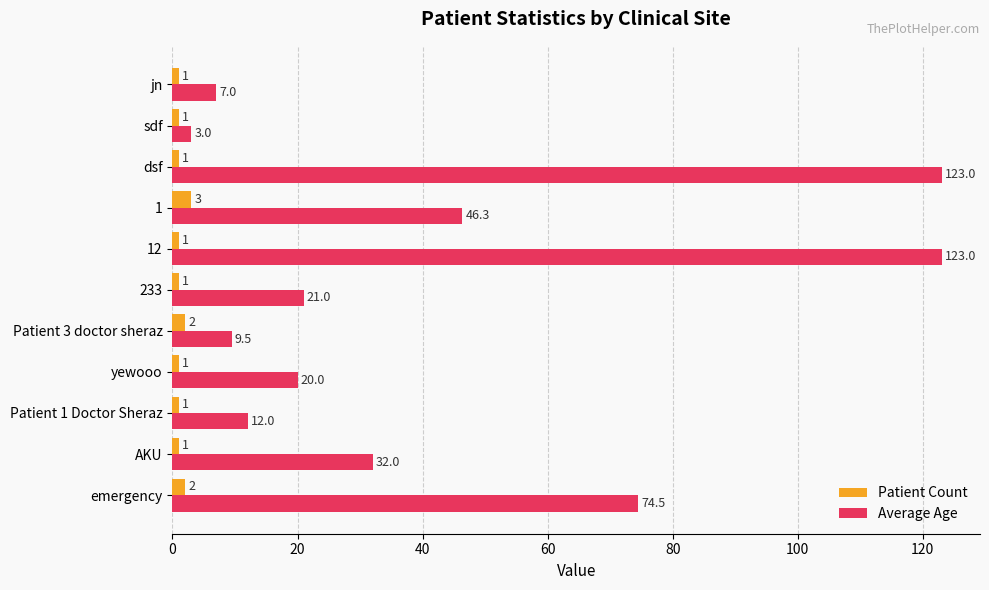

What is the difference between the second highest and minimum values in the Average Age series?

120.0